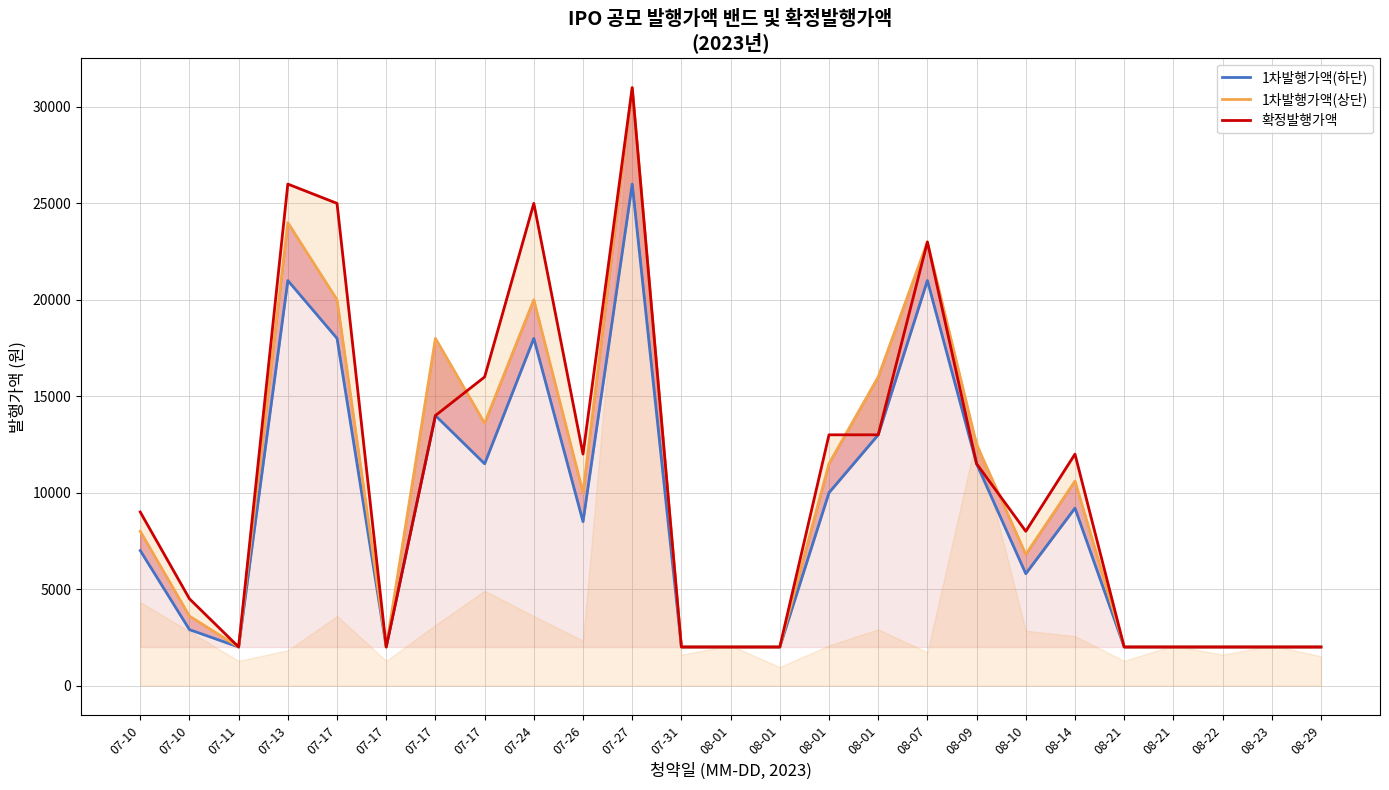

What is the label of the 25th point from the left?

08-29